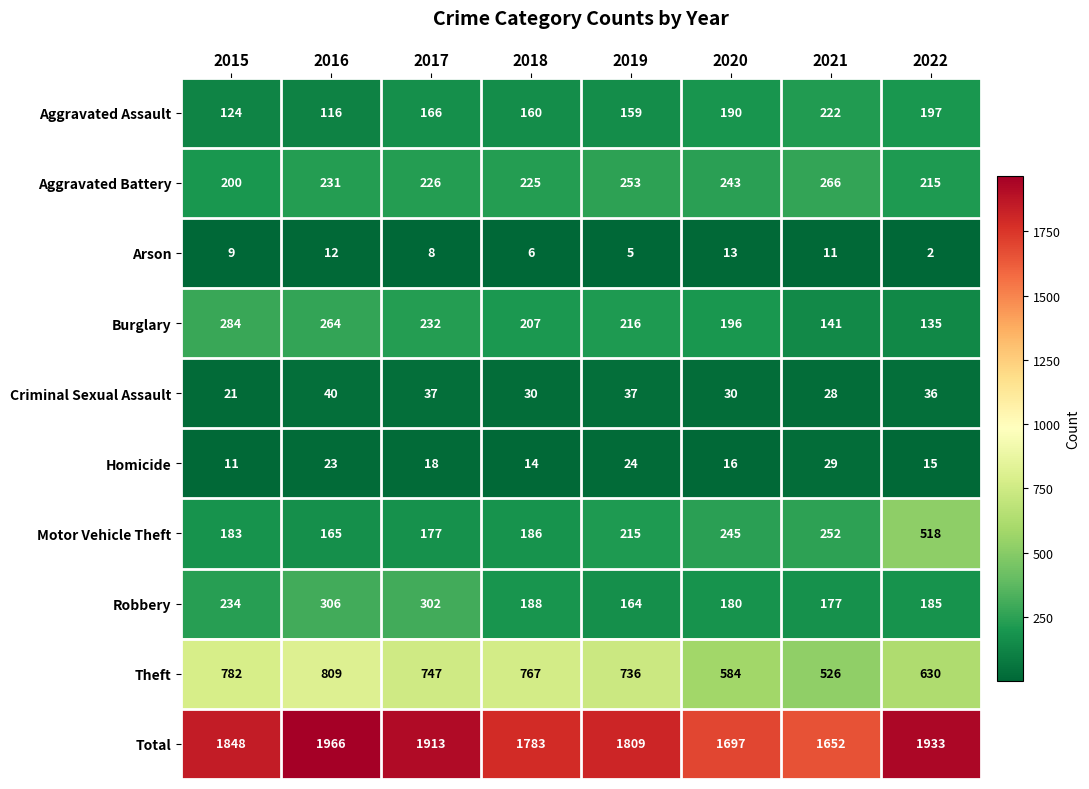

Which series has the largest range (max minus min)?

Motor Vehicle Theft